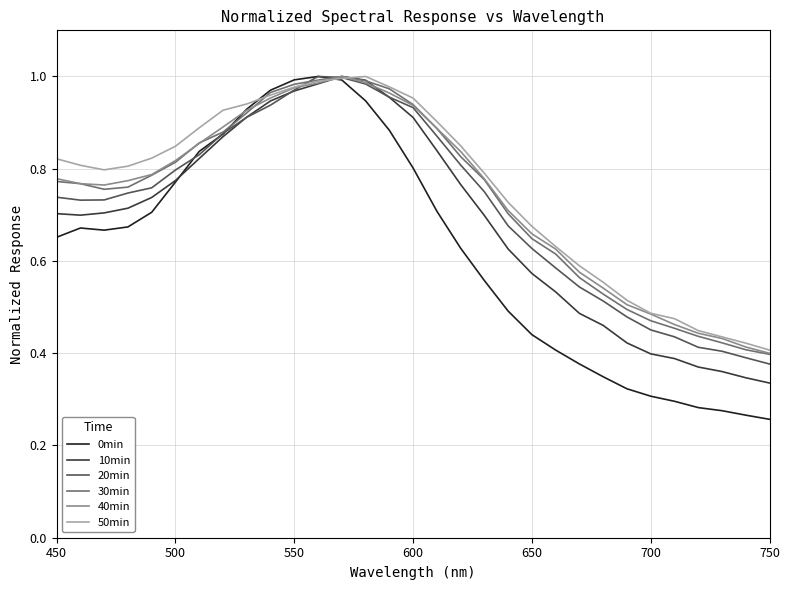

Which series has the largest range (max minus min)?

0min